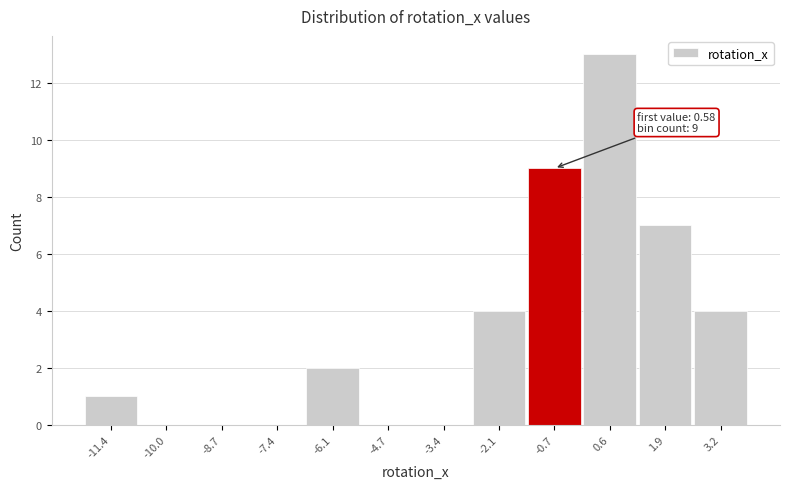

Reading left to right, what are all the values shown in this chart?

-11.4=1	-10.0=0	-8.7=0	-7.4=0	-6.1=2	-4.7=0	-3.4=0	-2.1=4	-0.7=9	0.6=13	1.9=7	3.2=4